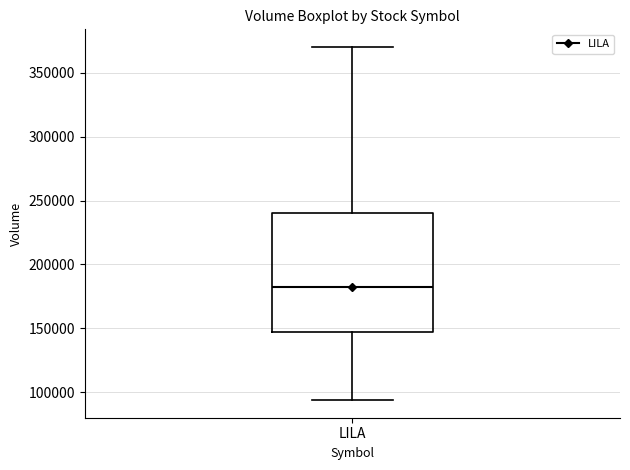

Transcribe this box plot: give where the median line is, the range the box spans, and where the two whiskers end, as read against the y-axis. The values are not printed on the chart, so give them approximately, as read against the axis.

median 180000, box 145000 to 240000, whiskers 95000 to 370000